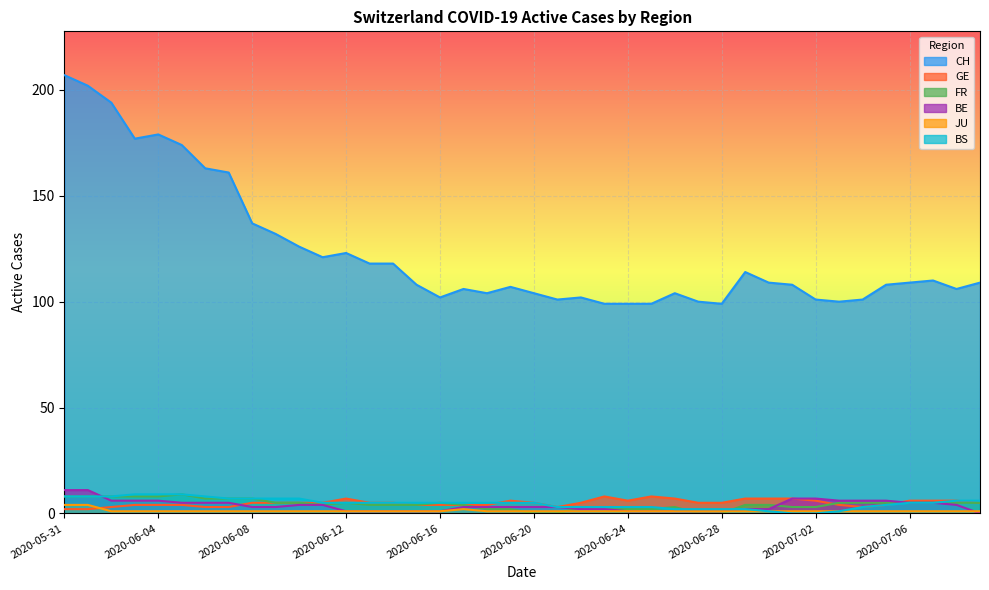

The value of GE at 2020-06-20 is 3. True or false?

False